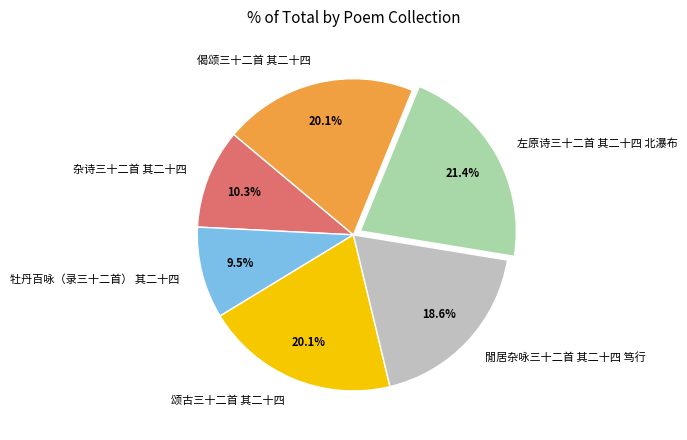

Which has a higher value, 閒居杂咏三十二首 其二十四 笃行 or 左原诗三十二首 其二十四 北瀑布?

左原诗三十二首 其二十四 北瀑布